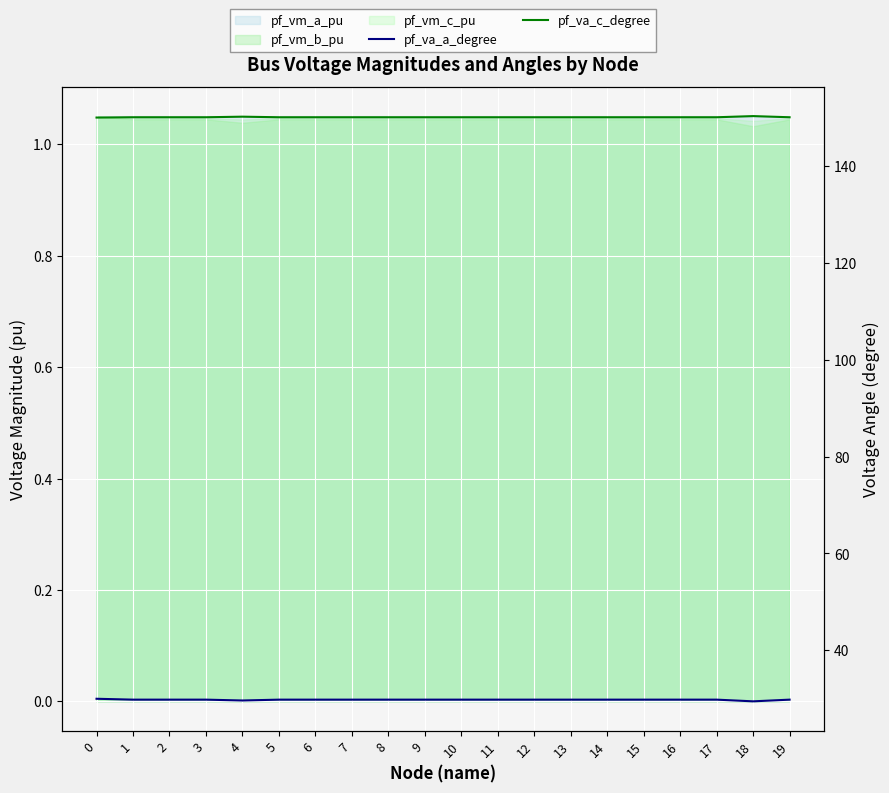

What is the difference between the highest and lowest values at 1?

120.2